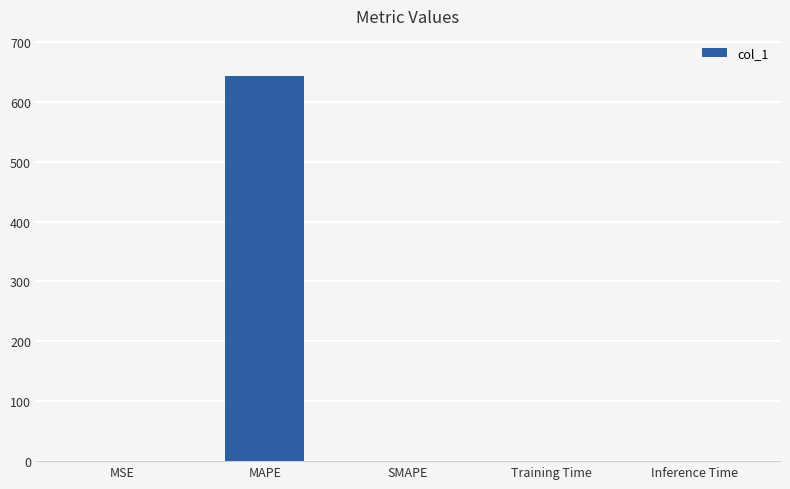

What is the greatest value displayed?

643.3